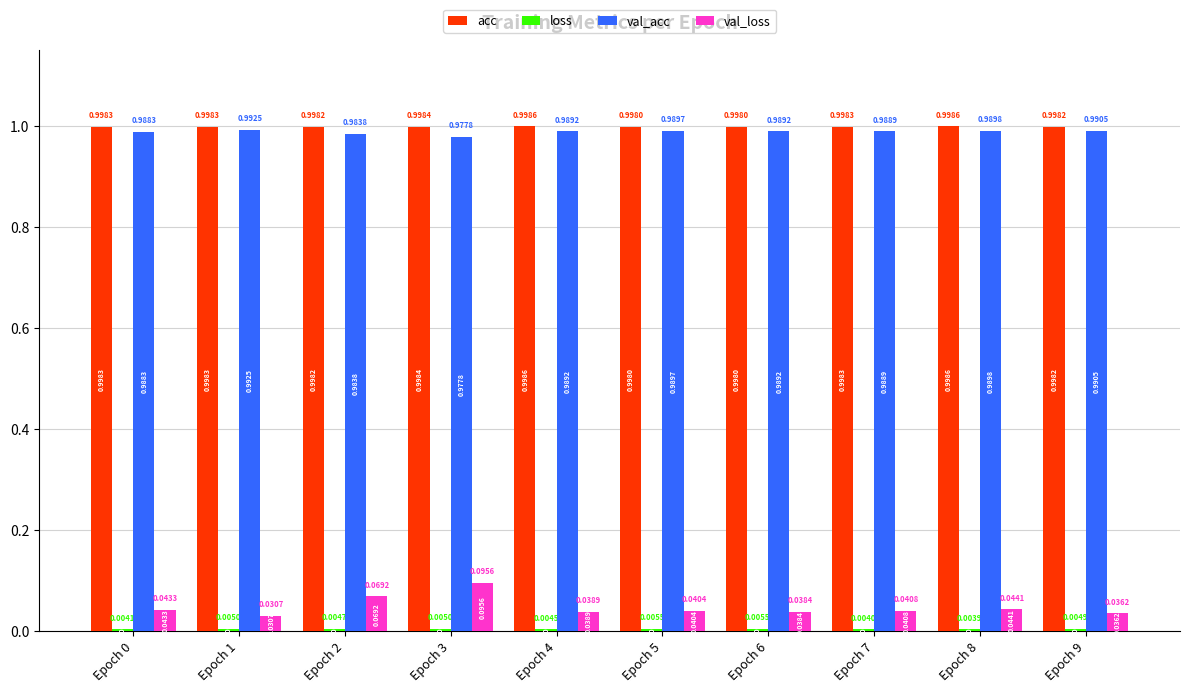

What is the sum of all acc values?

10.0